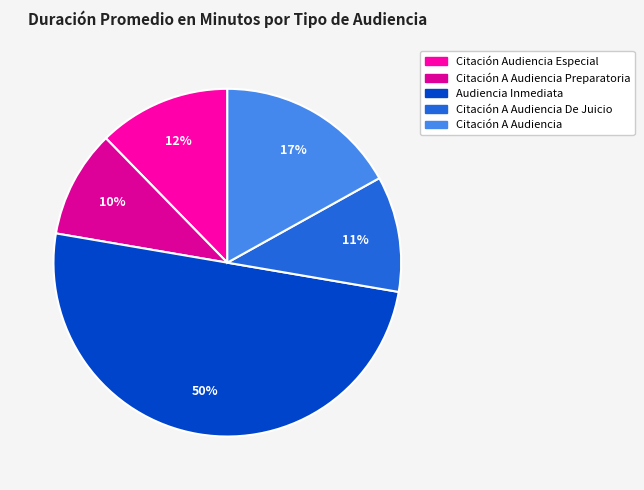

How many slices are in this pie chart?

5